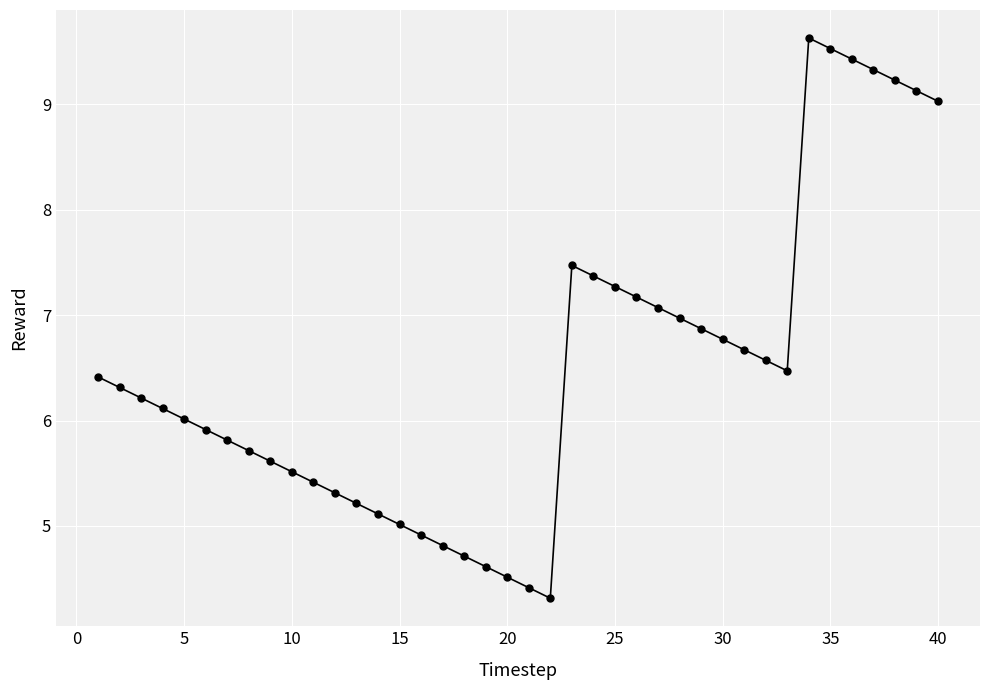

What is the average value?

6.5